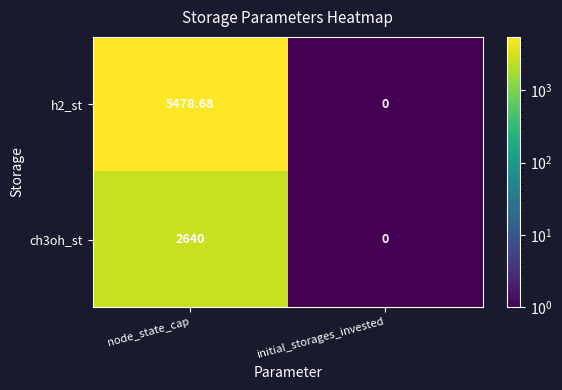

At which category does the chart reach its minimum across all series?

initial_storages_invested